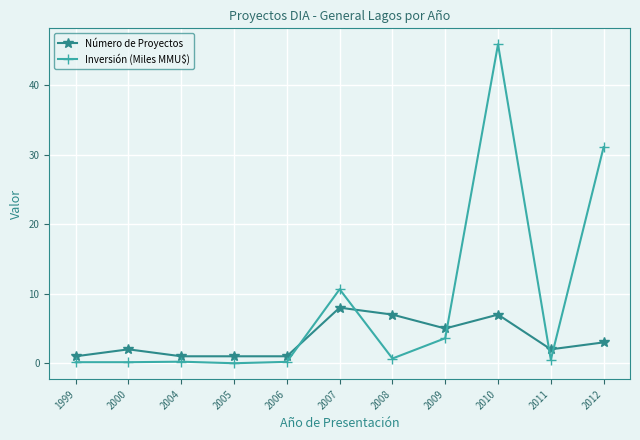

At how many categories does at least one series exceed 21?

2